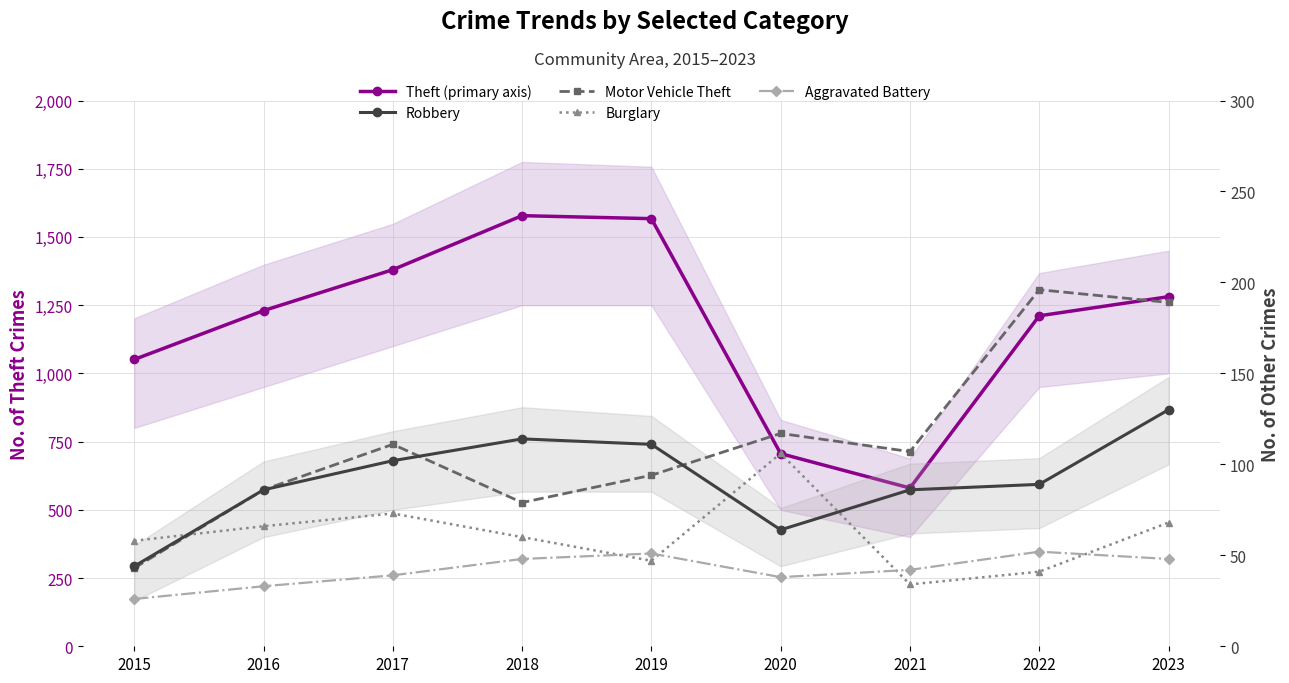

What is the lowest value of the Burglary series?

34